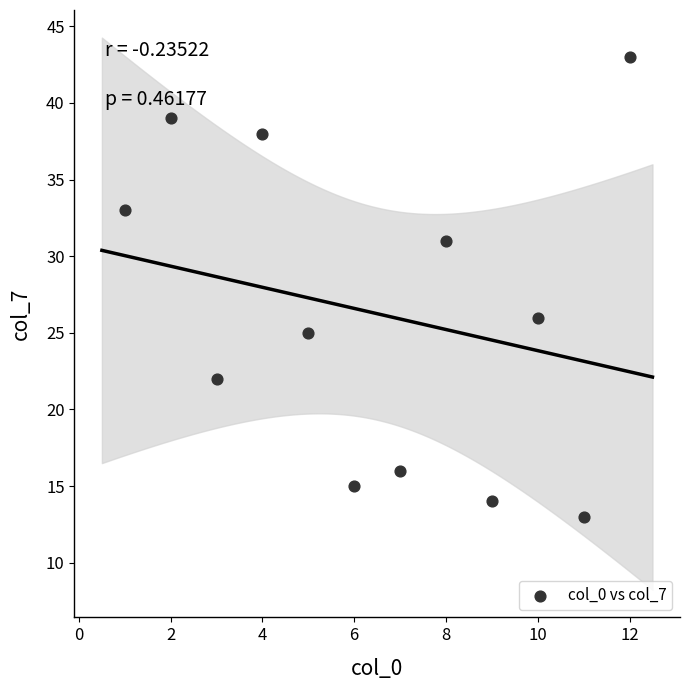

What is the range of Y values (max minus min)?

30